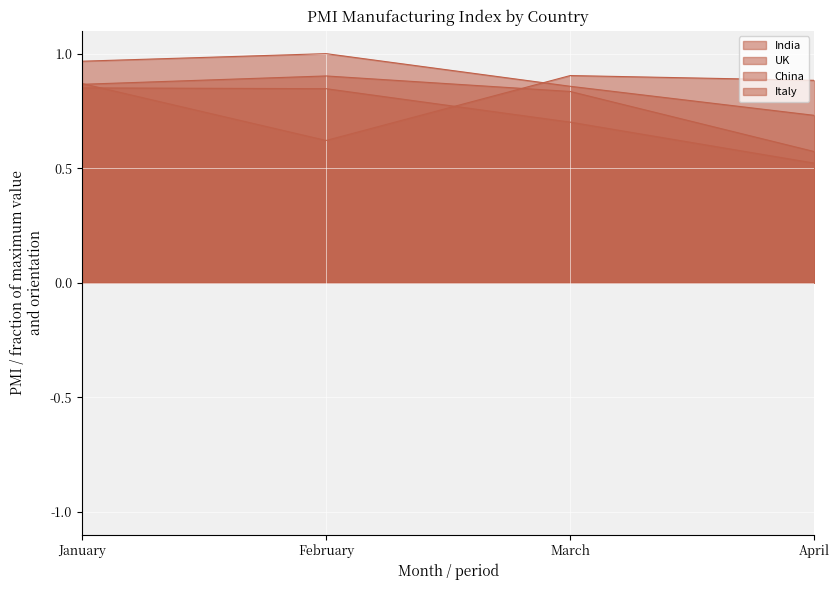

List the series in order of their overall mean, lowest first.

Italy, UK, China, India